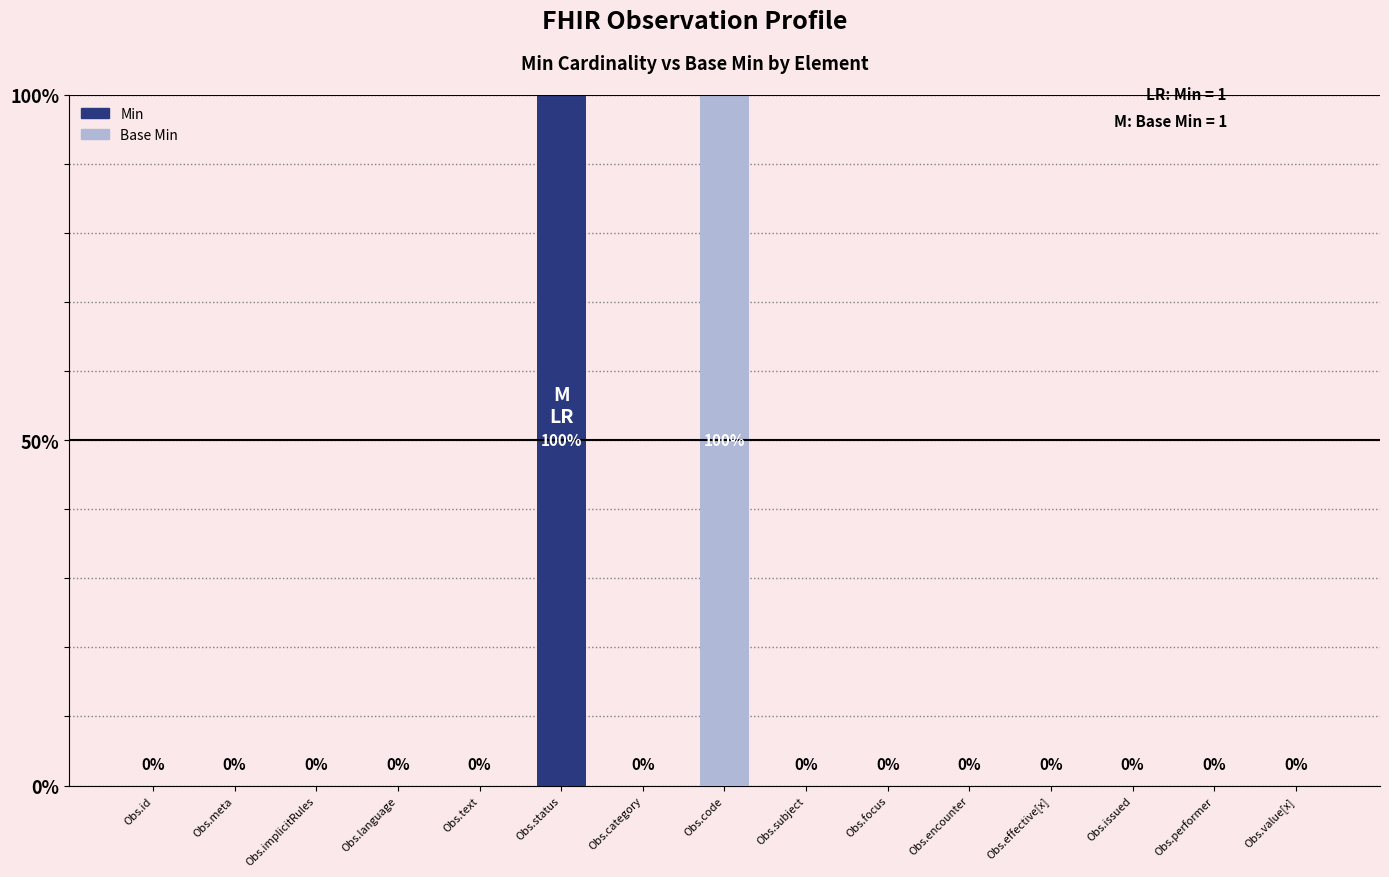

Reading left to right, what are all the values shown in this chart?

Obs.id=0	Obs.meta=0	Obs.implicitRules=0	Obs.language=0	Obs.text=0	Obs.status=1	Obs.category=0	Obs.code=1	Obs.subject=0	Obs.focus=0	Obs.encounter=0	Obs.effective[x]=0	Obs.issued=0	Obs.performer=0	Obs.value[x]=0